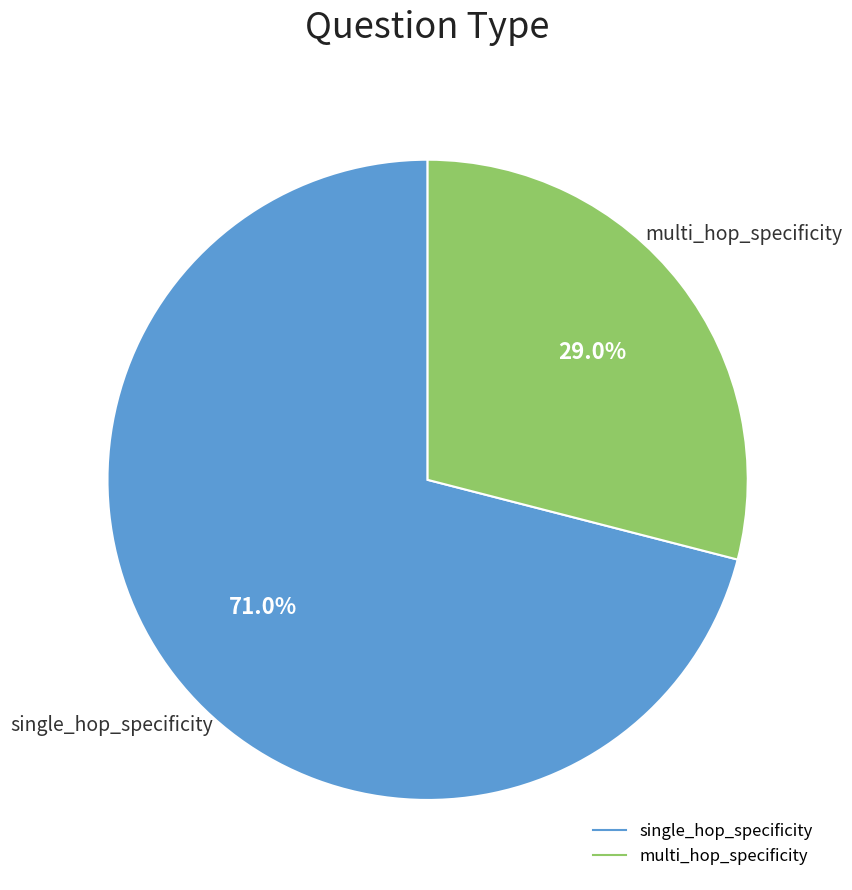

Do multi_hop_specificity and single_hop_specificity together represent more than half of the pie?

Yes